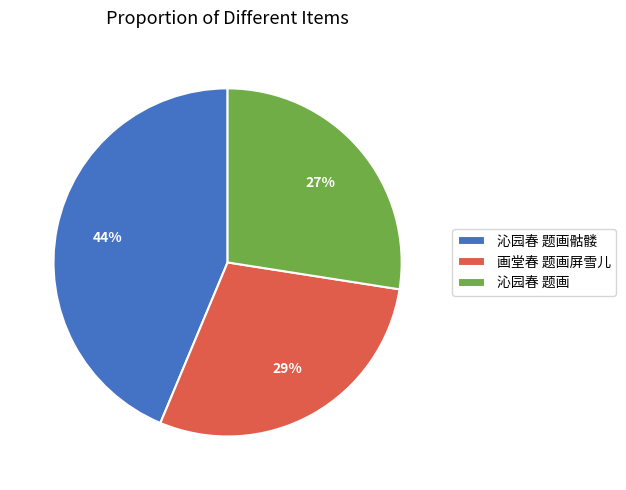

Combined, do 沁园春 题画 and 沁园春 题画骷髅 account for over 50%?

Yes